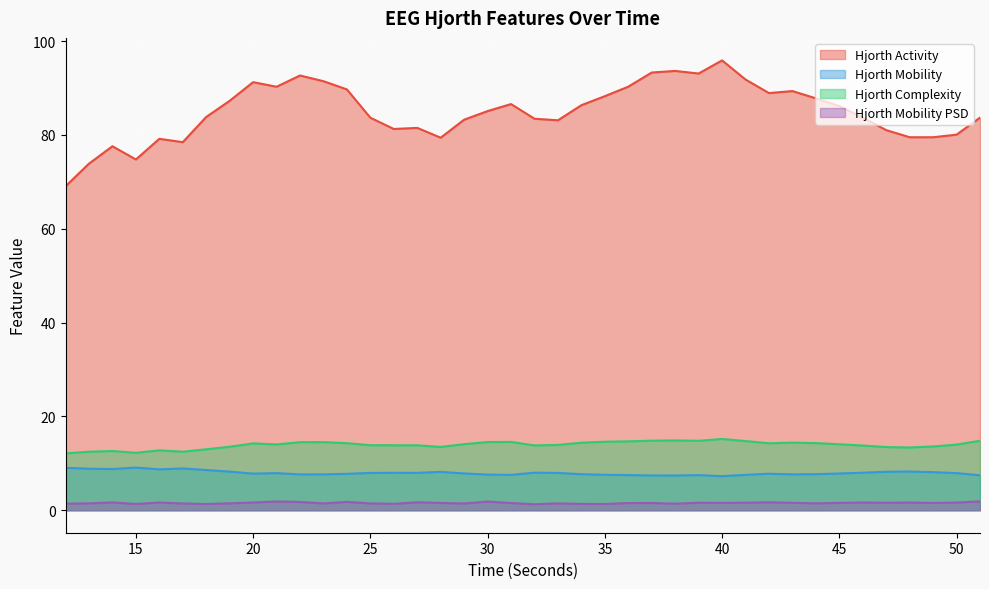

Is it true that hjorthActivity_EEG equals 95.9 at 40?

True